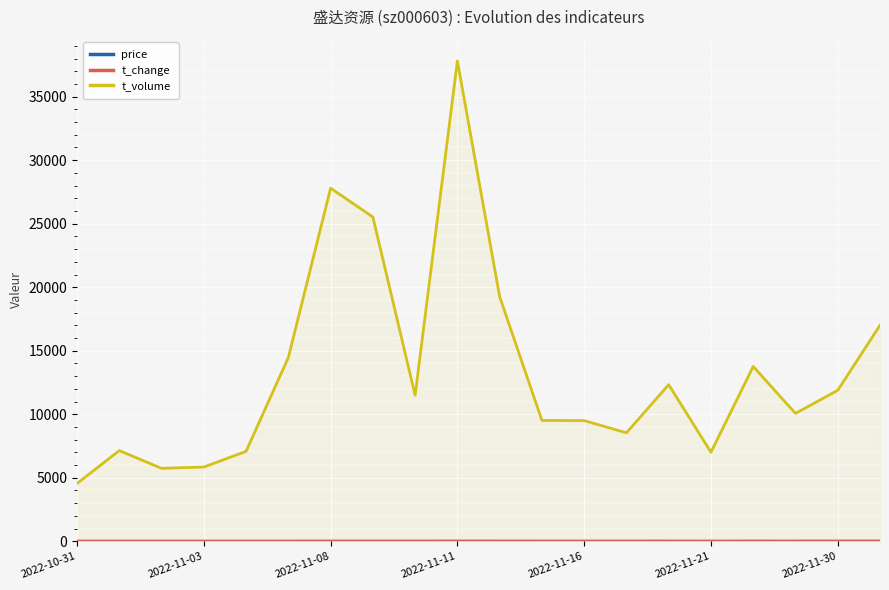

Which series has the largest total across all categories?

t_volume